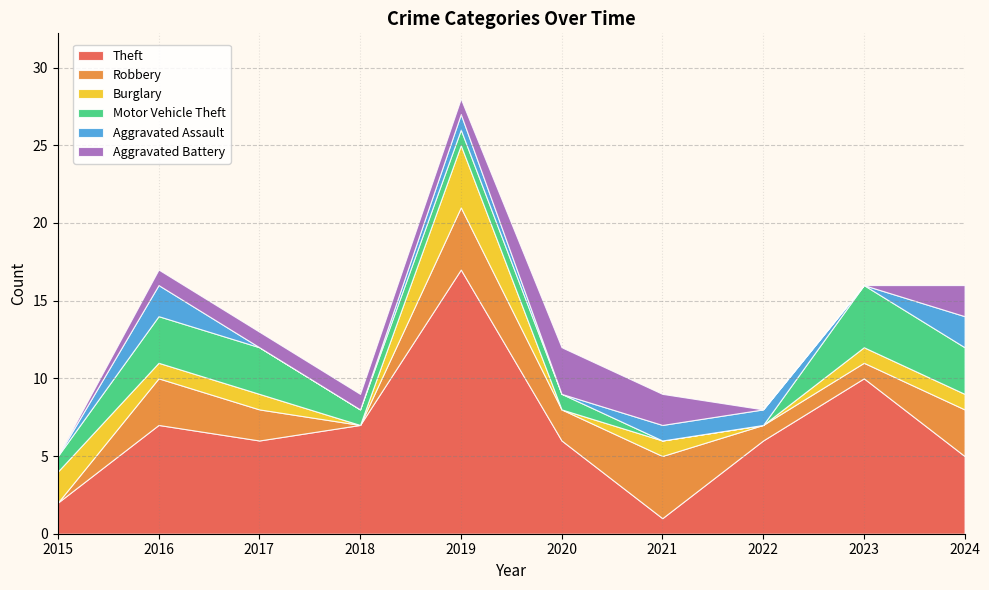

How many intersections are there between Burglary and Motor Vehicle Theft?

4